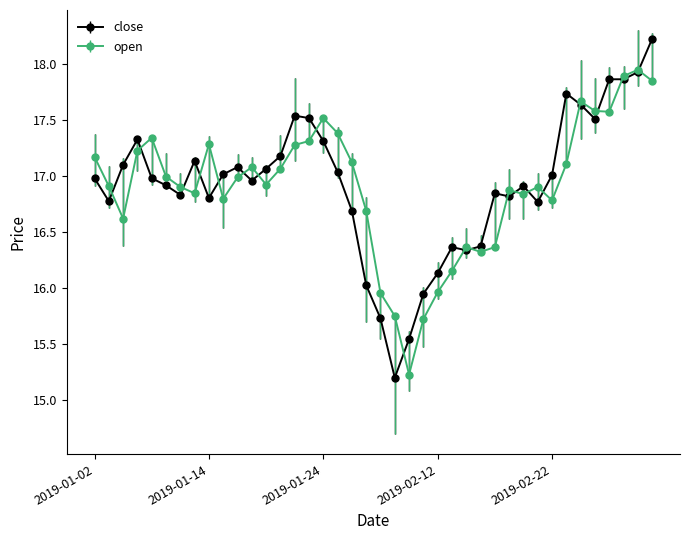

True or false: open has more than 0 interior local peaks.

True